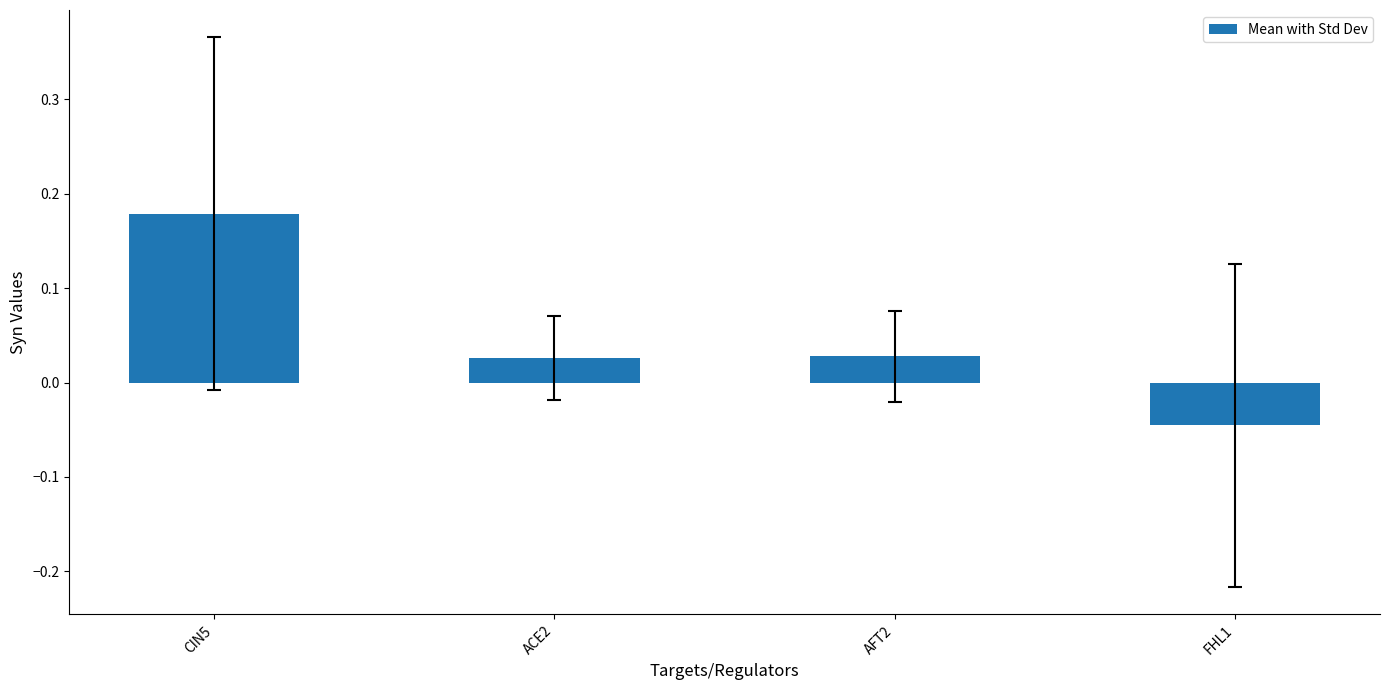

At which category does the chart reach its minimum across all series?

FHL1